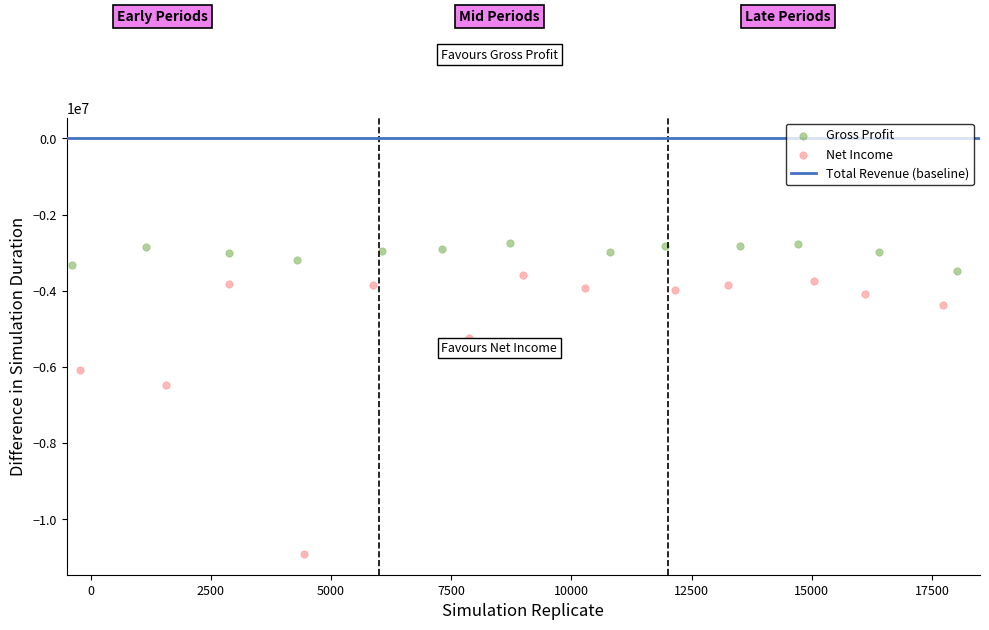

Which series has the largest Y range (max minus min)?

Net Income